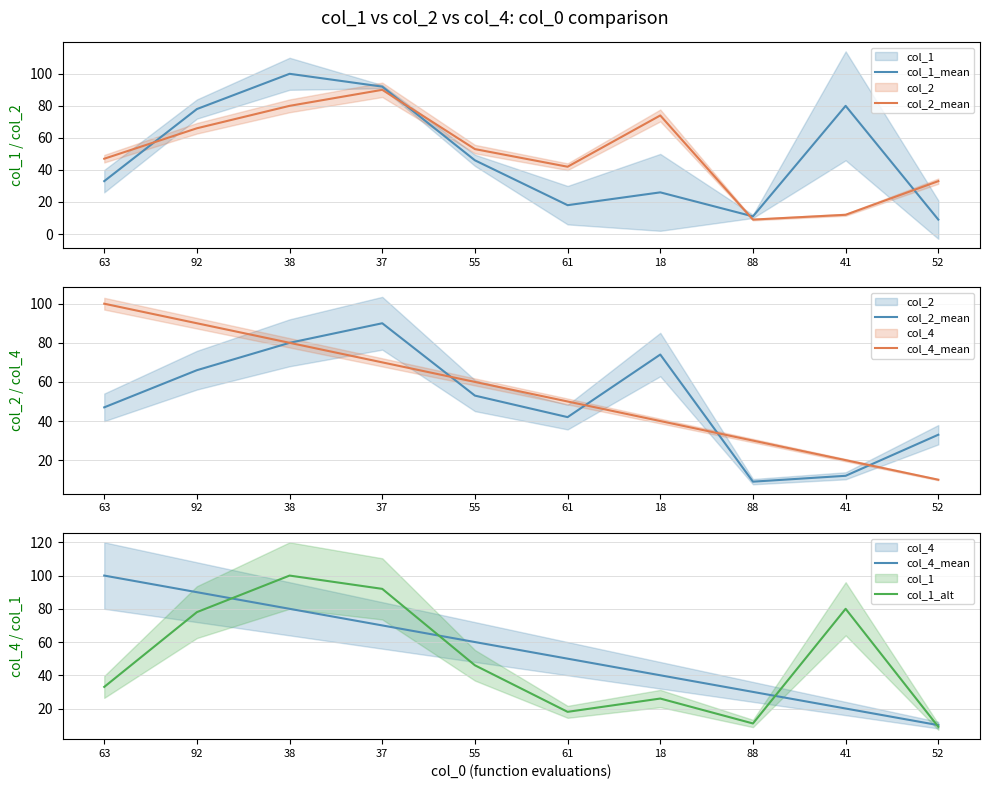

True or false: col_1_alt and col_2_mean cross at least once.

True